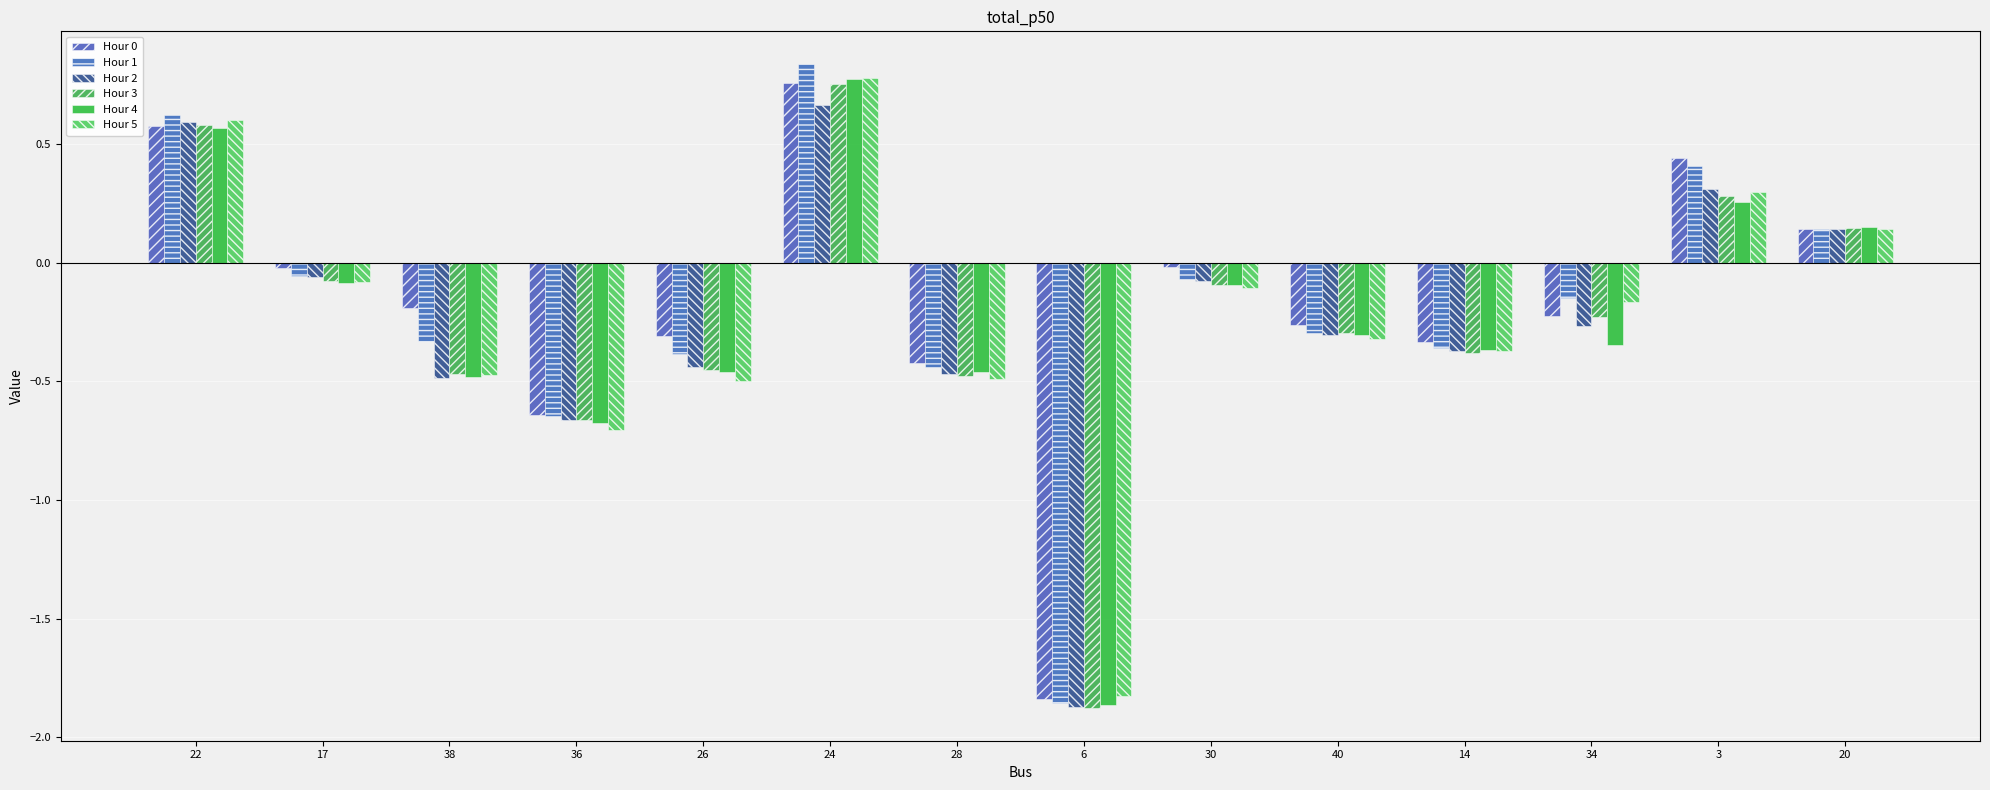

Reading right to left, extract all data points from this chart.

Hour 0: 20=0.1	3=0.4	34=-0.2	14=-0.3	40=-0.3	30=-0.0	6=-1.8	28=-0.4	24=0.8	26=-0.3	36=-0.6	38=-0.2	17=-0.0	22=0.6
Hour 1: 20=0.1	3=0.4	34=-0.2	14=-0.4	40=-0.3	30=-0.1	6=-1.9	28=-0.4	24=0.8	26=-0.4	36=-0.6	38=-0.3	17=-0.1	22=0.6
Hour 2: 20=0.1	3=0.3	34=-0.3	14=-0.4	40=-0.3	30=-0.1	6=-1.9	28=-0.5	24=0.7	26=-0.4	36=-0.7	38=-0.5	17=-0.1	22=0.6
Hour 3: 20=0.1	3=0.3	34=-0.2	14=-0.4	40=-0.3	30=-0.1	6=-1.9	28=-0.5	24=0.8	26=-0.5	36=-0.7	38=-0.5	17=-0.1	22=0.6
Hour 4: 20=0.1	3=0.3	34=-0.3	14=-0.4	40=-0.3	30=-0.1	6=-1.9	28=-0.5	24=0.8	26=-0.5	36=-0.7	38=-0.5	17=-0.1	22=0.6
Hour 5: 20=0.1	3=0.3	34=-0.2	14=-0.4	40=-0.3	30=-0.1	6=-1.8	28=-0.5	24=0.8	26=-0.5	36=-0.7	38=-0.5	17=-0.1	22=0.6